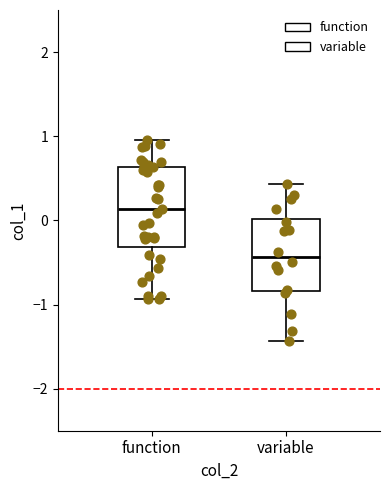

Reading left to right, read every box against the y-axis: the position of its median line, the range the box covers, and the ends of its whiskers. The values are not printed on the chart, so give them approximately, as read against the axis.

function: median 0.1, box -0.3 to 0.6, whiskers -0.9 to 1.0
variable: median -0.4, box -0.8 to 0.0, whiskers -1.4 to 0.4